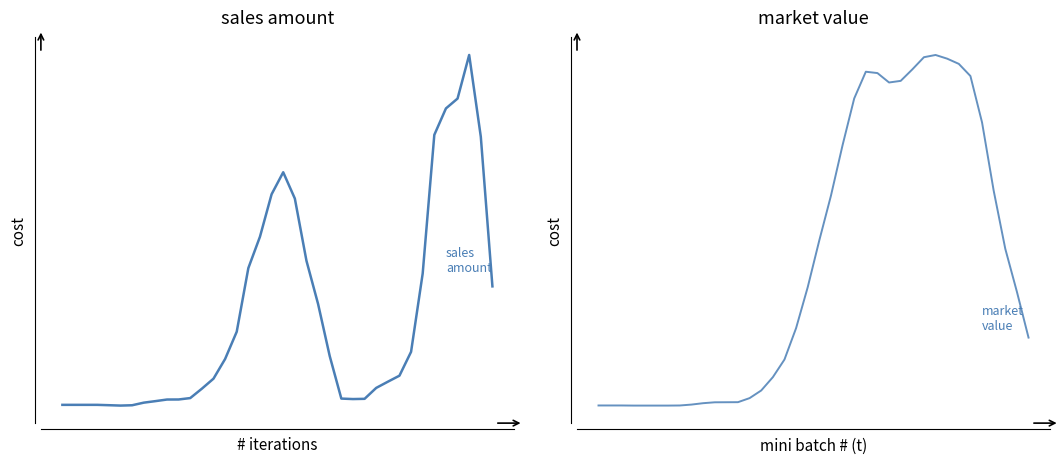

Rank the series at 35 from lowest to highest value.

sales amount, market value